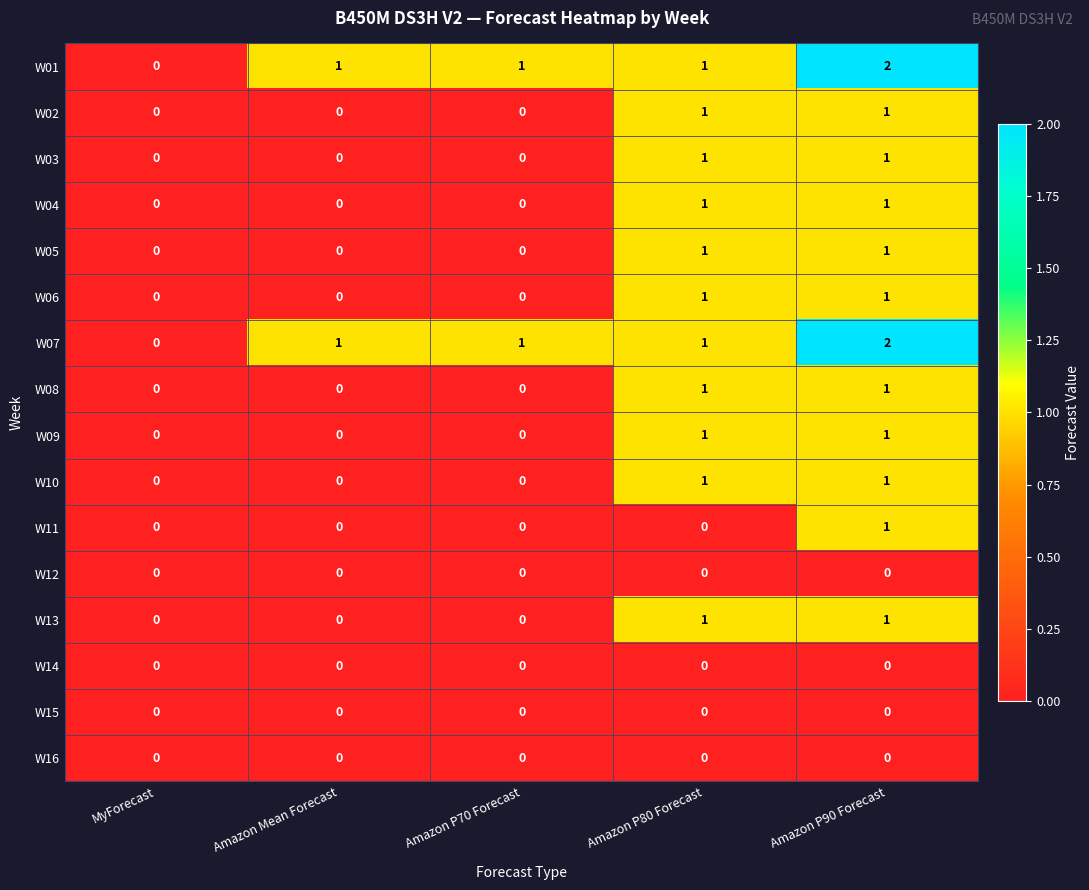

How many distinct data groups are displayed?

16